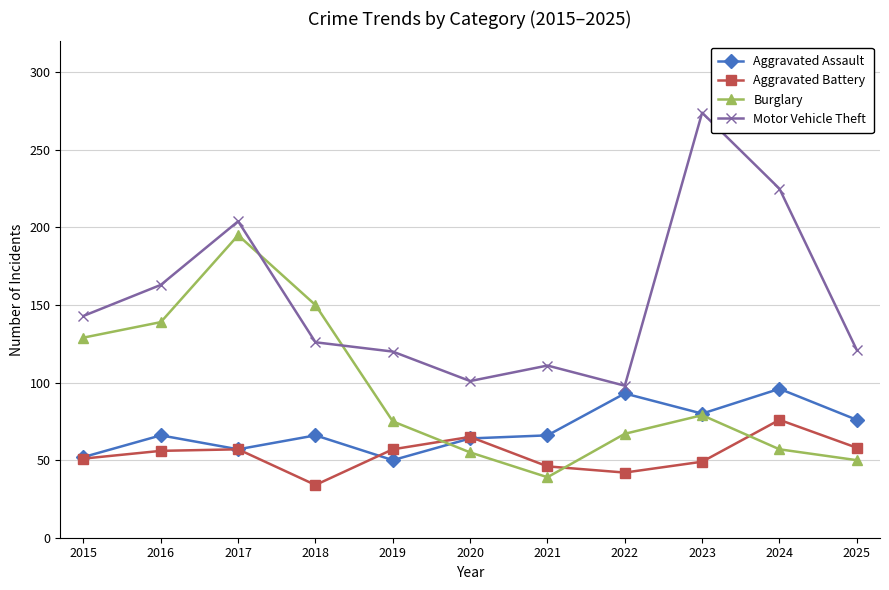

In Burglary, how many points are lower than both neighbors (excluding endpoints)?

1